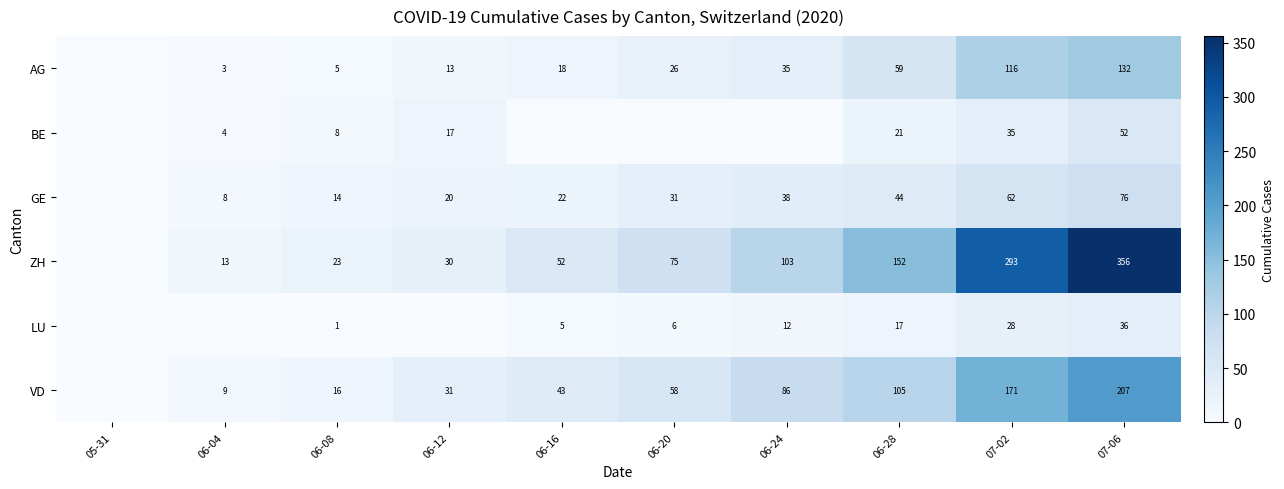

At 06-08, list the series in order from smallest to largest.

LU, AG, BE, GE, VD, ZH